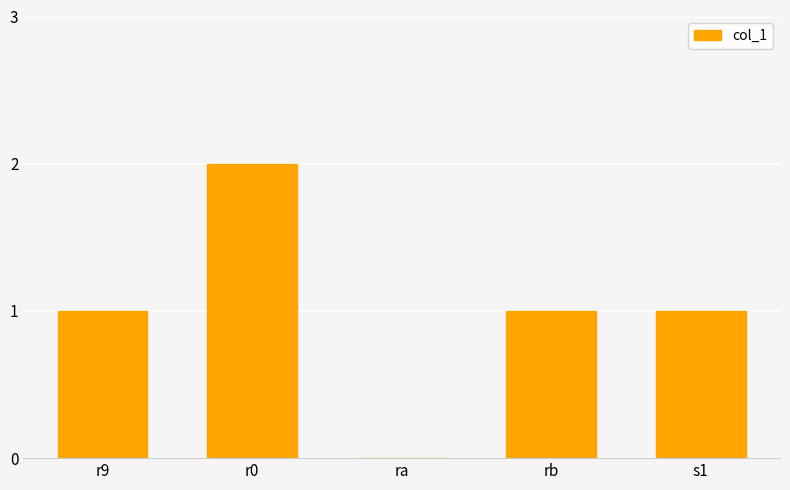

Approximately how many times larger is the value at r0 compared to r9?

2.0